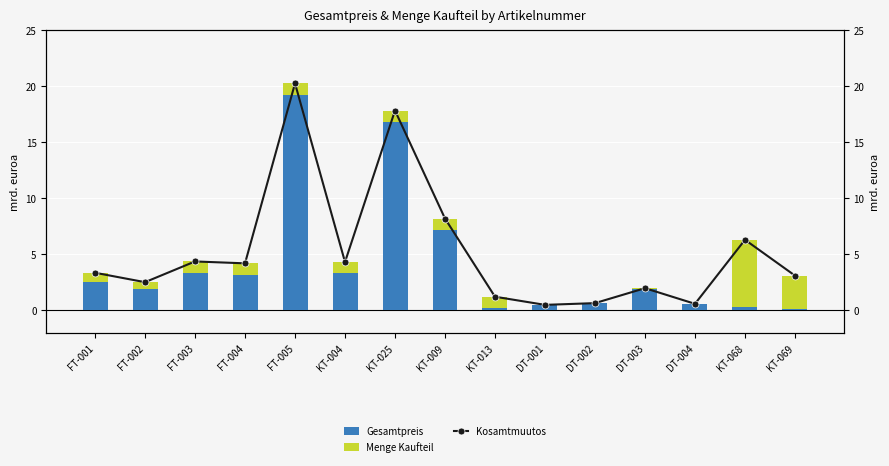

What is the difference between the maximum and minimum values in the Gesamtpreis series?

19.1